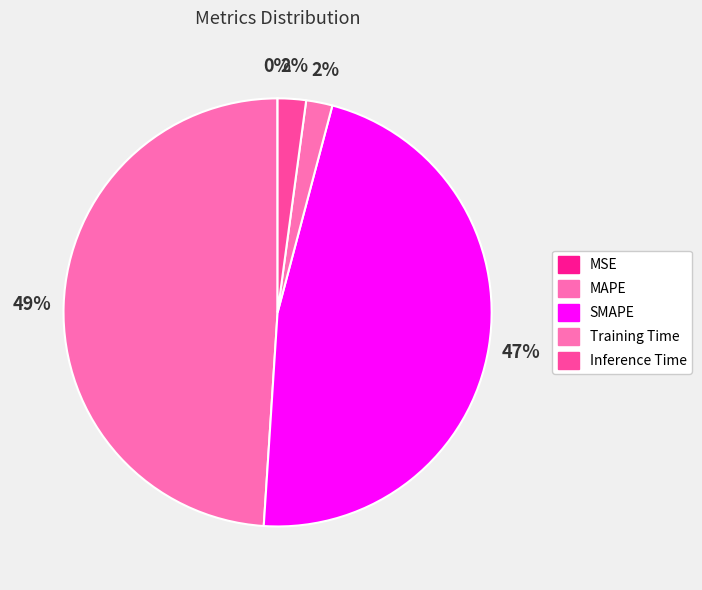

How many slices are in this pie chart?

5